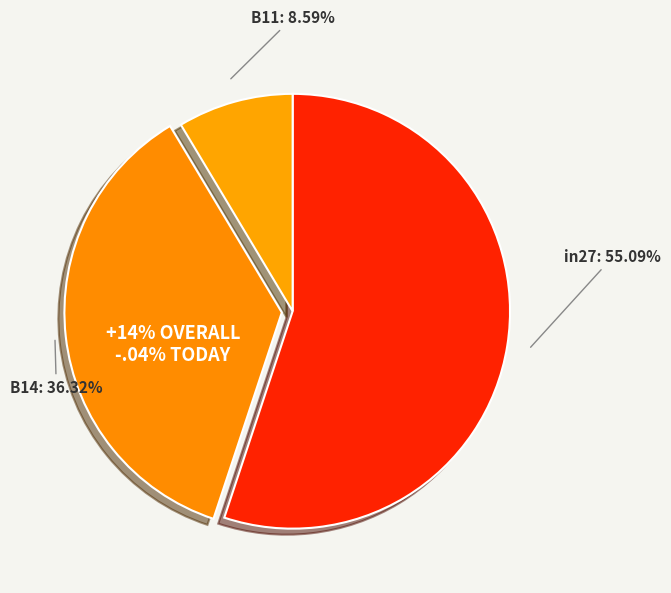

How many segments does this pie chart have?

3